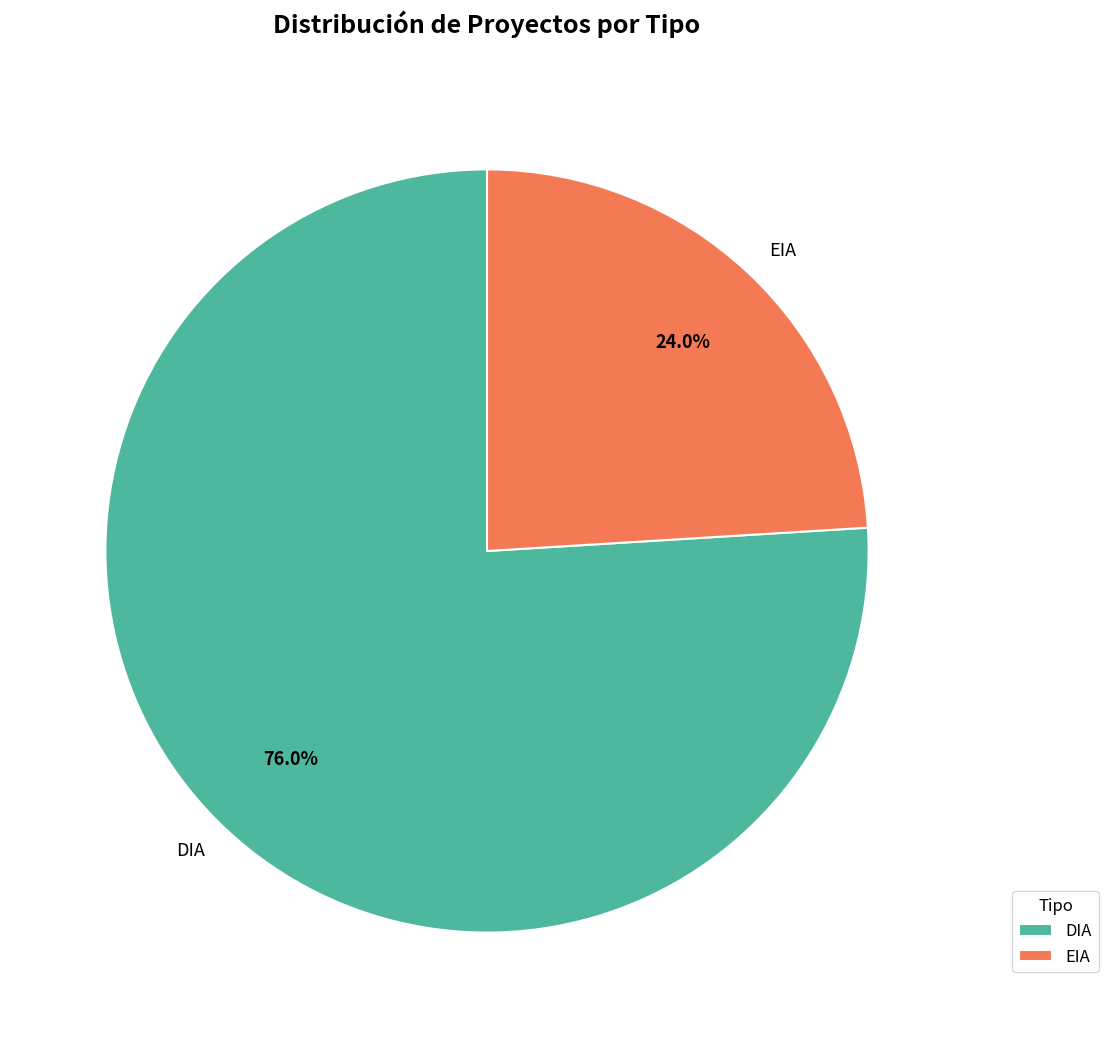

How many segments does this pie chart have?

2